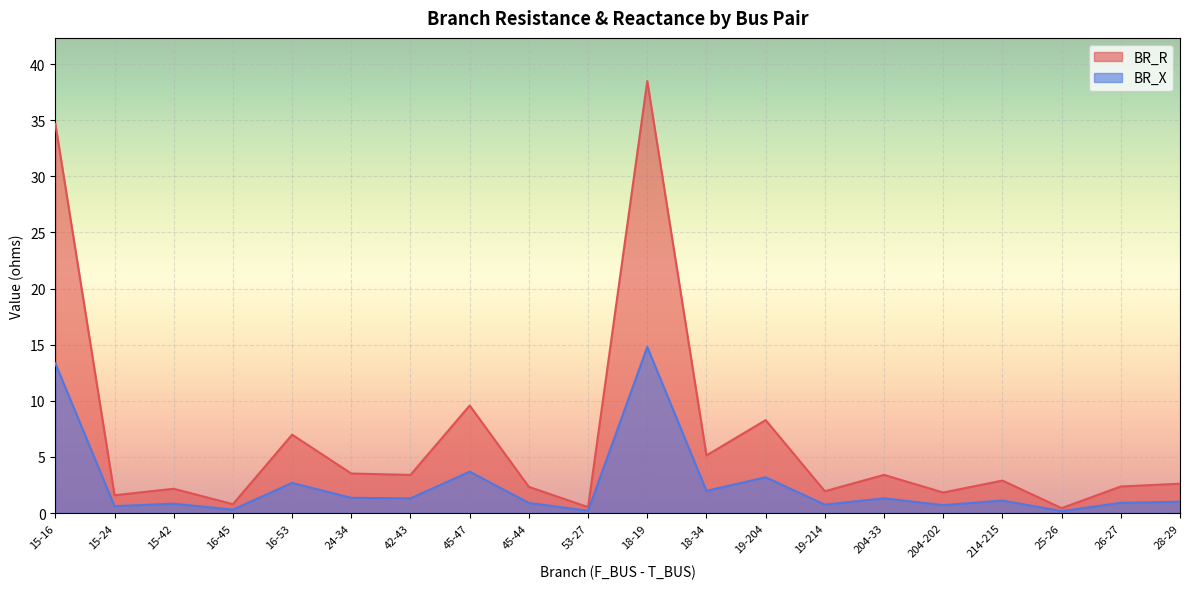

The value of BR_X at 45-44 is 0.9. True or false?

True